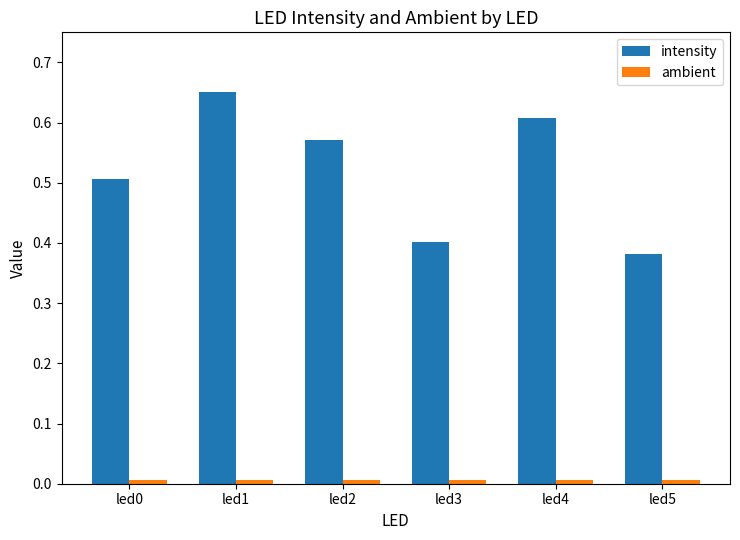

Where is intensity nearest to the value 0?

led5